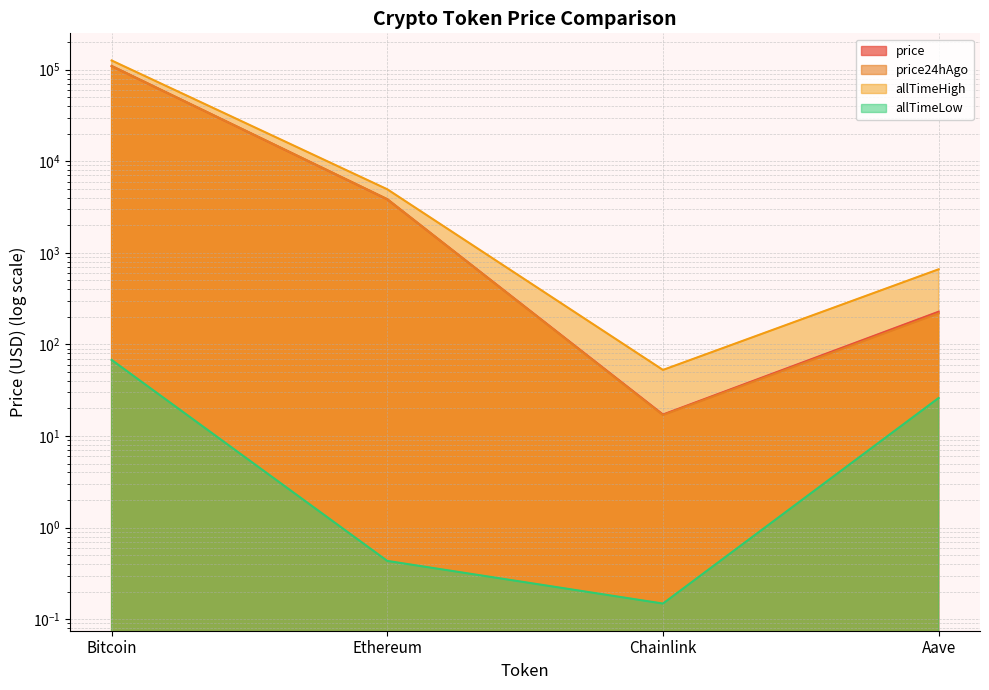

True or false: allTimeHigh and allTimeLow cross at least once.

False